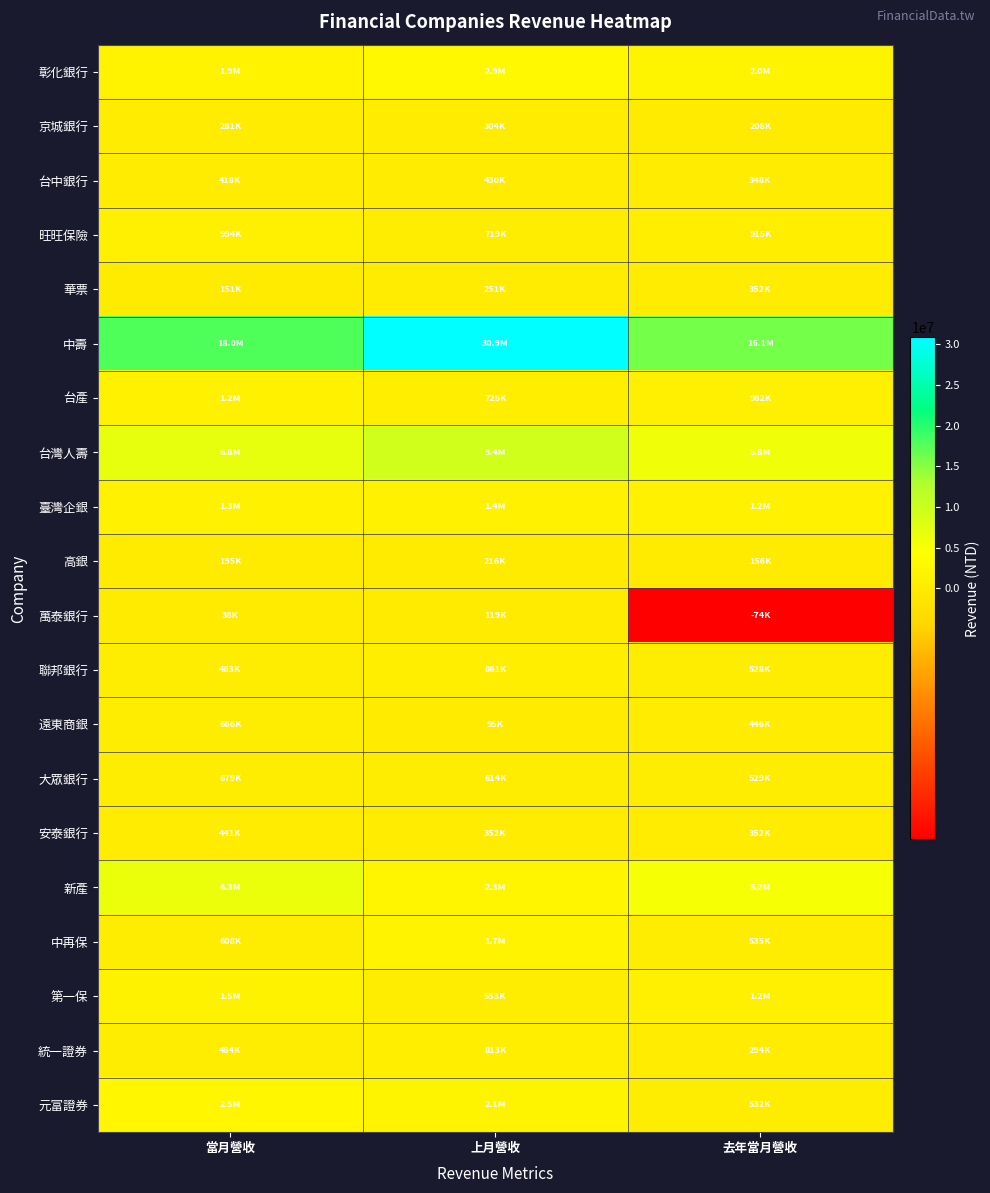

List the series in order of their peak value, lowest first.

萬泰銀行, 高銀, 京城銀行, 華票, 台中銀行, 安泰銀行, 遠東商銀, 大眾銀行, 統一證券, 聯邦銀行, 旺旺保險, 台產, 臺灣企銀, 第一保, 中再保, 元富證券, 彰化銀行, 新產, 台灣人壽, 中壽